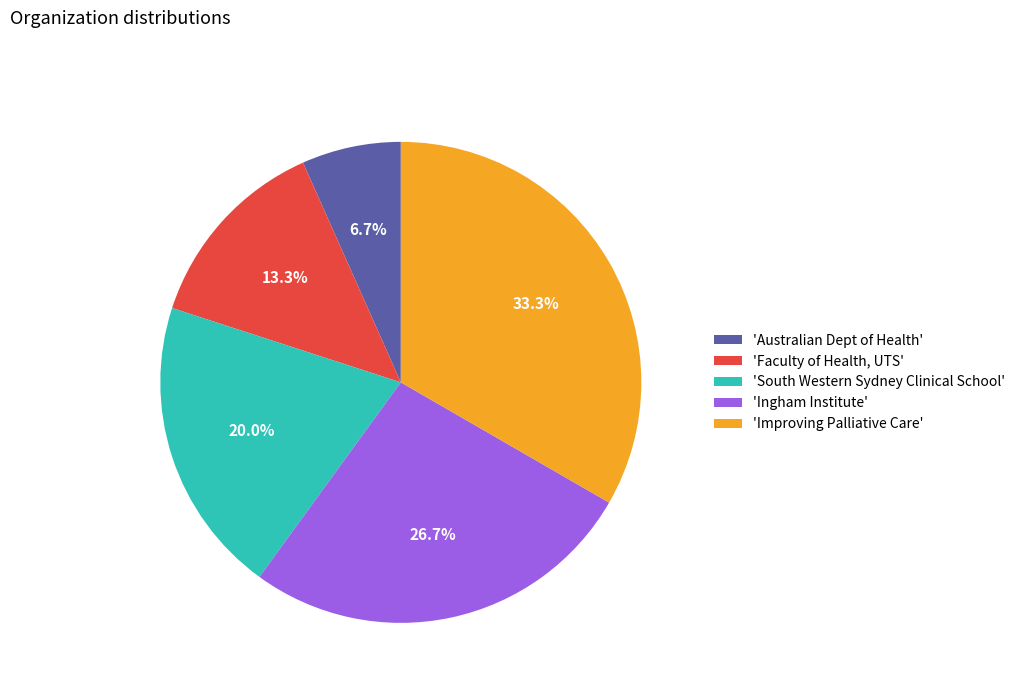

Rank the categories by value from lowest to highest.

'Australian Dept of Health', 'Faculty of Health, UTS', 'South Western Sydney Clinical School', 'Ingham Institute', 'Improving Palliative Care'